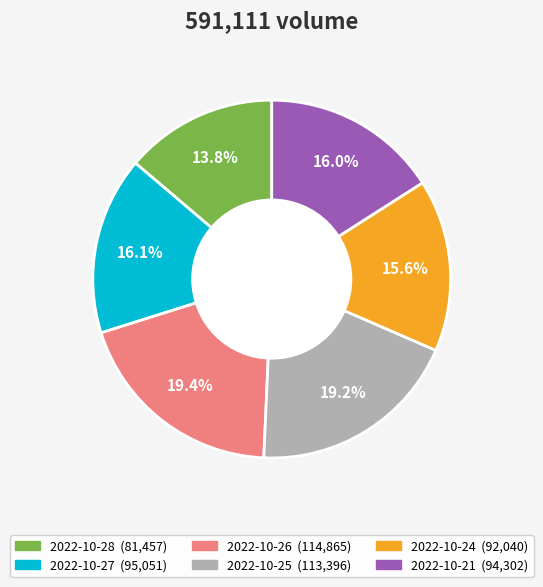

Which slice is the smallest?

2022-10-28